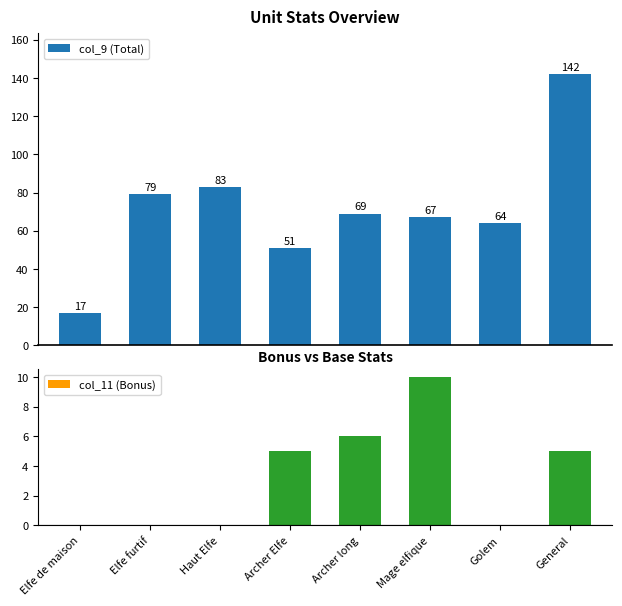

How many series are shown in this chart?

2